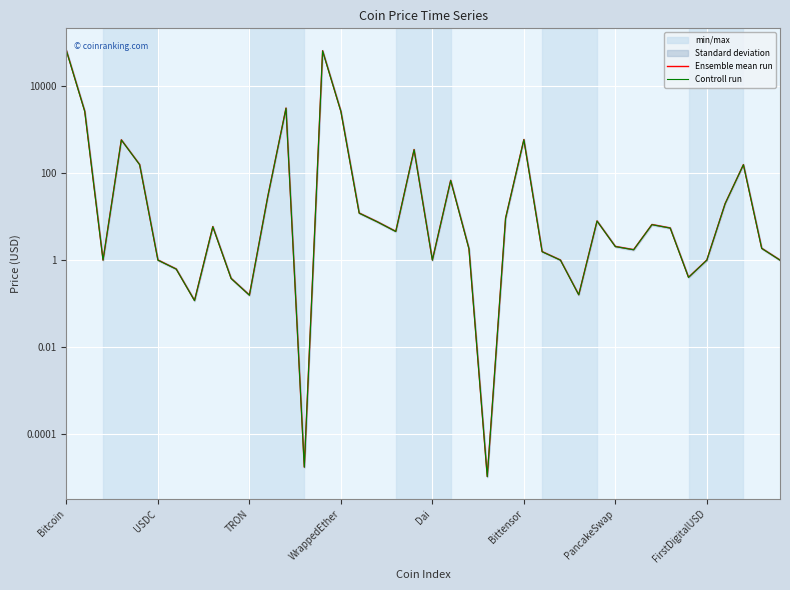

Which series has the largest range (max minus min)?

Ensemble mean run